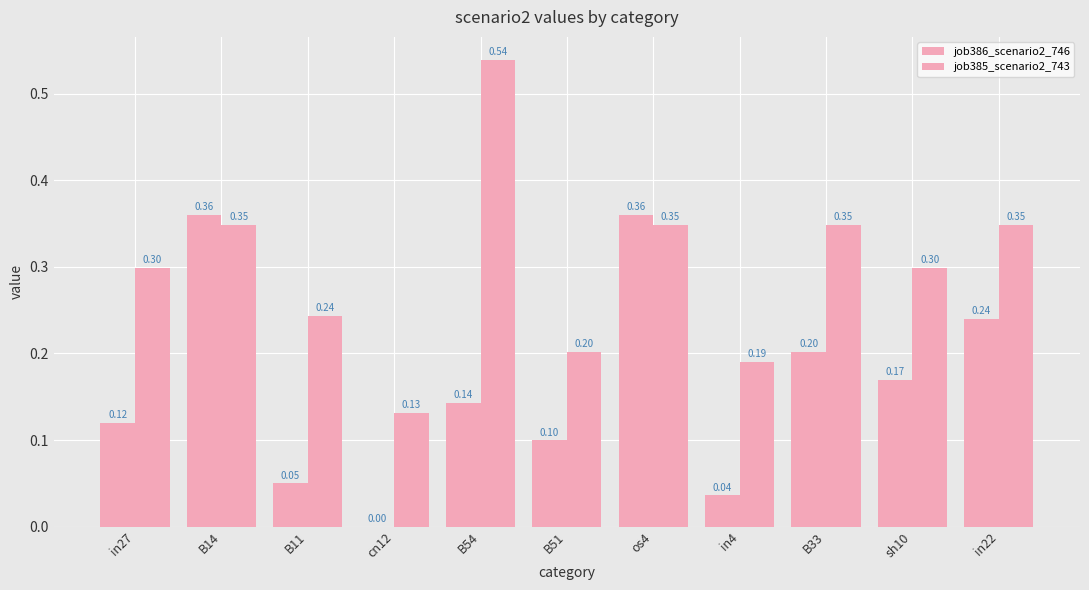

Count the job385_scenario2_743 values in the range 0 to 1.

11